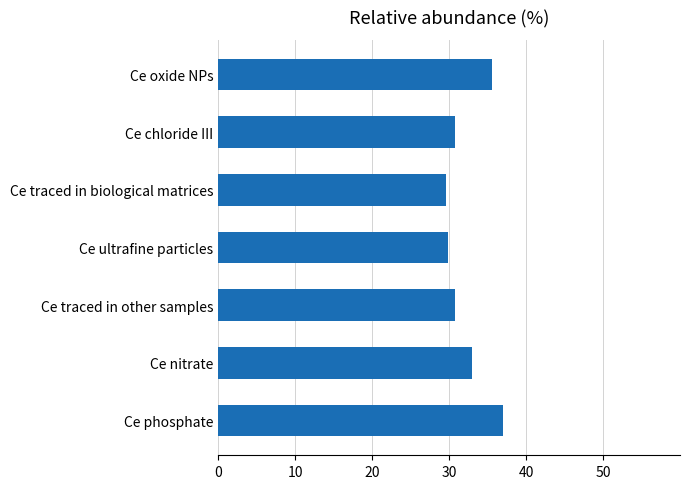

What is the smallest value displayed?

29.6